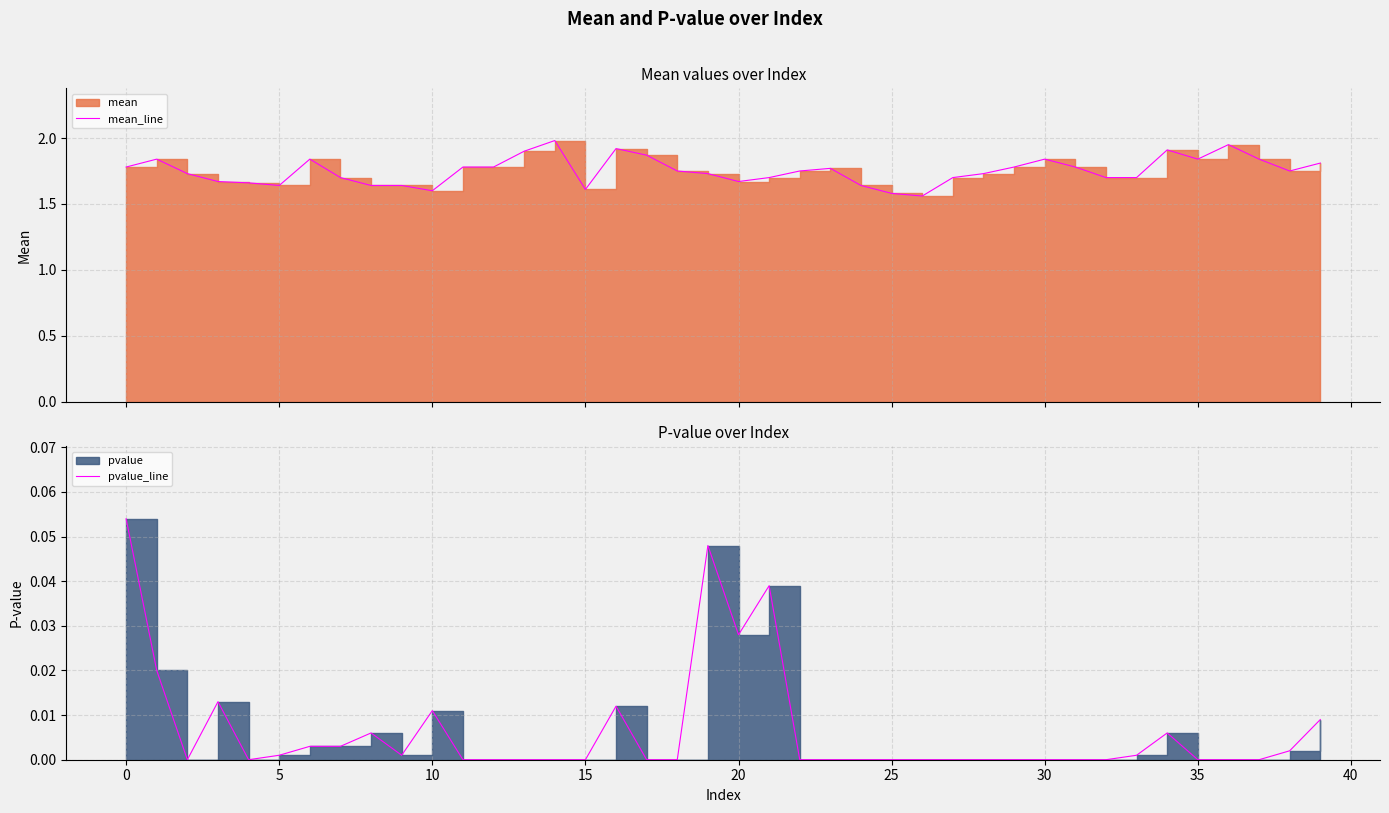

How many lines are shown in the chart?

2